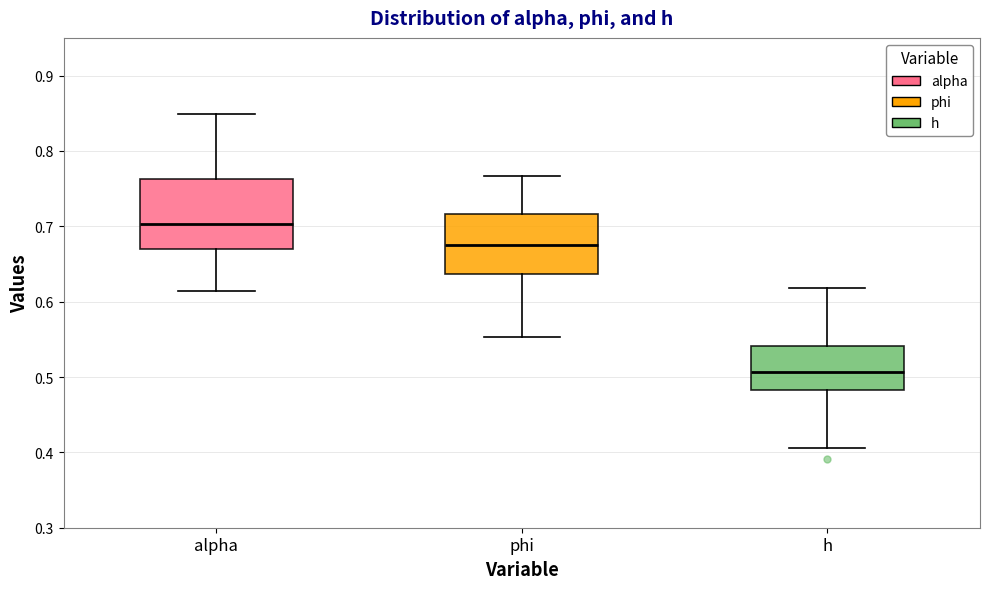

Where does the upper whisker of the box for alpha end on the y-axis? The values are not printed on the chart, so give them approximately, as read against the axis.

0.85